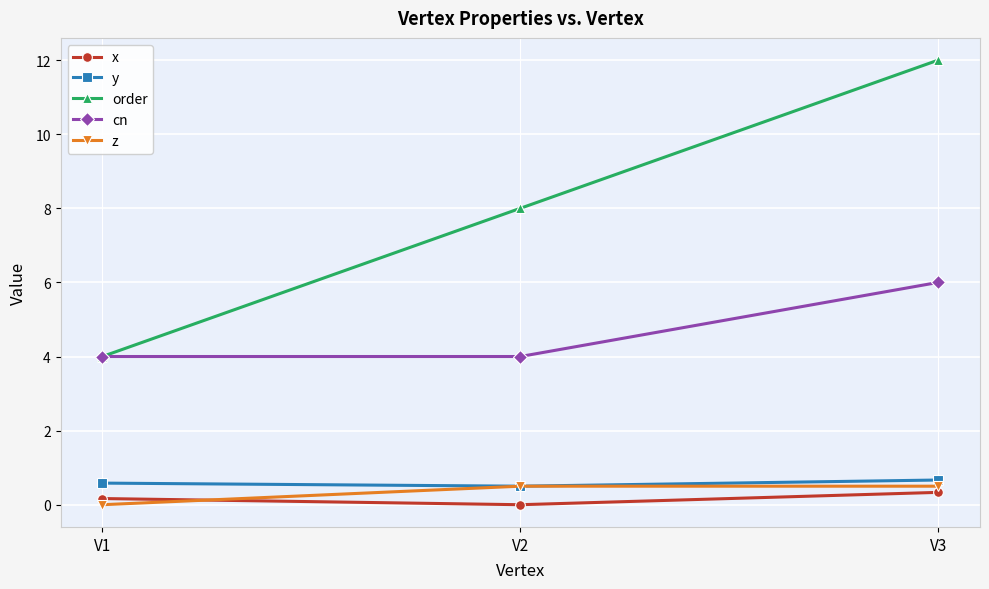

What is the spread (max minus min) of values at V2?

8.0